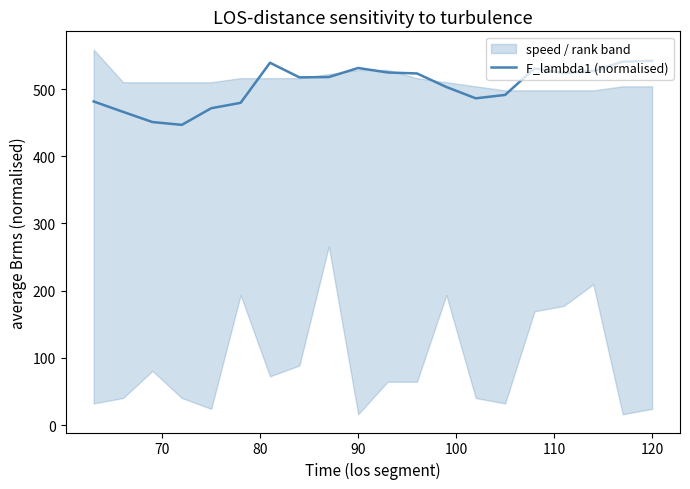

True or false: there are more than 1 points higher than both neighbors.

True